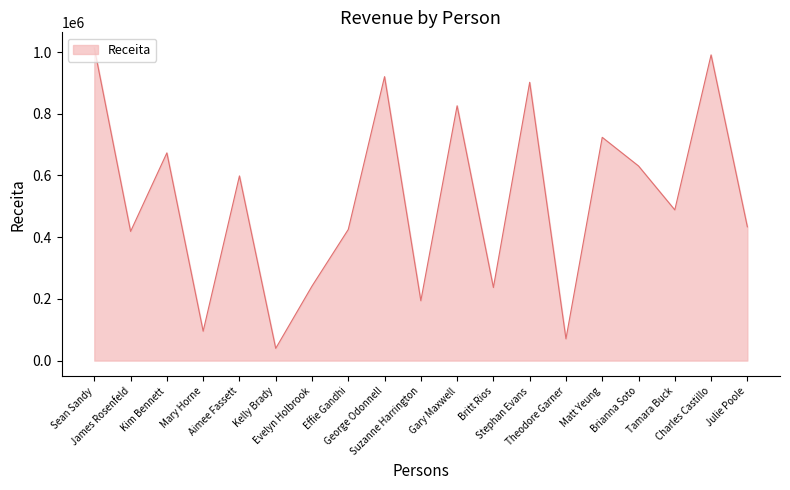

What is the difference between the maximum and minimum values?

973779.7